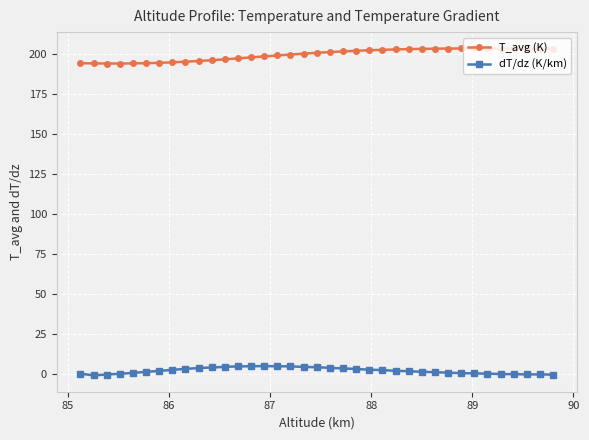

How many data points does each series have?

37